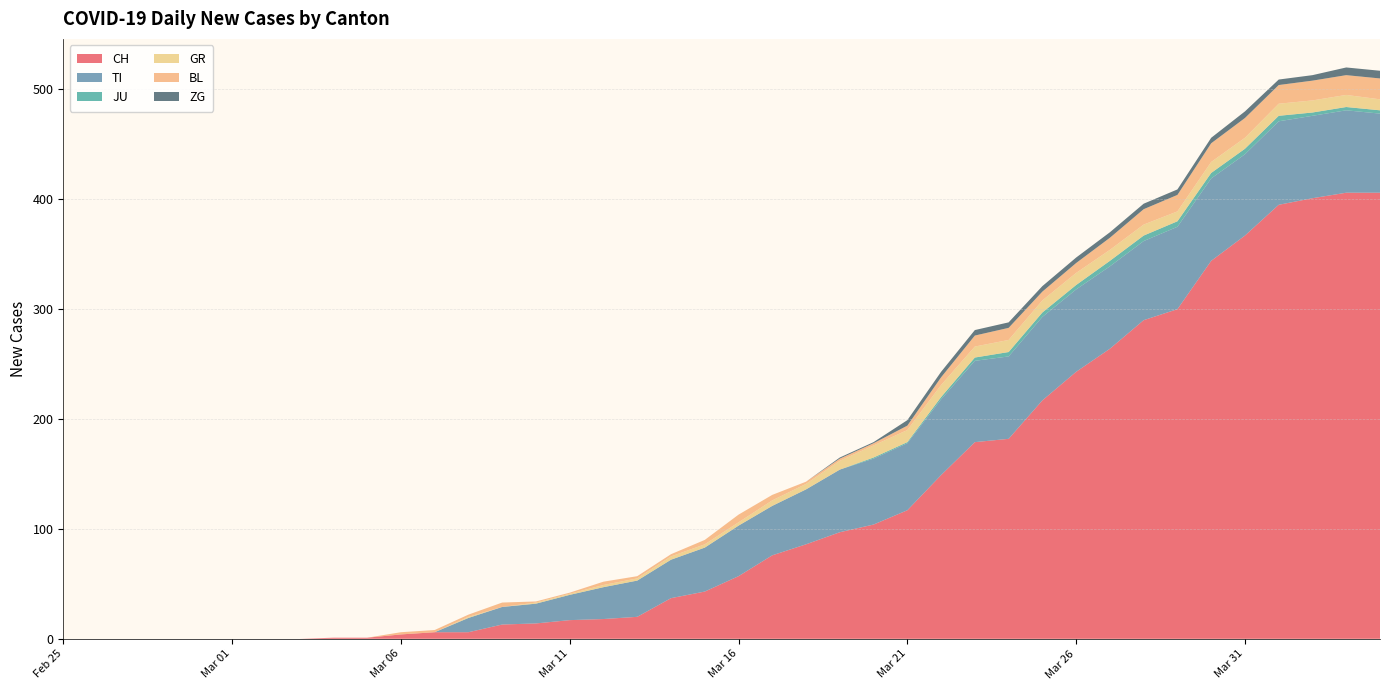

Reading left to right, what are all the values shown in this chart?

CH: 0	0	0	0	0	0	0	0	1	1	4	6	6	13	14	17	18	20	37	43	57	76	86	97	104	117	149	179	182	217	243	264	290	300	344	367	395	401	406	406
TI: 0	0	0	0	0	0	0	0	0	0	0	0	13	16	18	23	29	33	35	40	46	45	50	57	60	61	69	74	75	76	75	75	72	75	75	74	76	75	75	72
JU: 0	0	0	0	0	0	0	0	0	0	0	0	0	0	0	0	0	0	0	0	0	0	0	0	1	1	2	3	4	4	4	5	5	5	5	5	5	3	3	3
GR: 0	0	0	0	0	0	0	0	0	0	0	0	1	0	1	1	2	2	3	3	3	5	5	8	11	11	11	10	11	11	11	10	10	9	10	10	11	11	11	10
BL: 0	0	0	0	0	0	0	0	0	0	2	2	2	4	1	1	3	2	2	4	7	5	2	2	2	4	7	10	11	8	9	11	14	15	17	18	17	18	18	19
ZG: 0	0	0	0	0	0	0	0	0	0	0	0	0	0	0	0	0	0	0	0	0	0	0	1	1	5	5	5	5	5	5	5	5	5	5	6	5	5	7	7